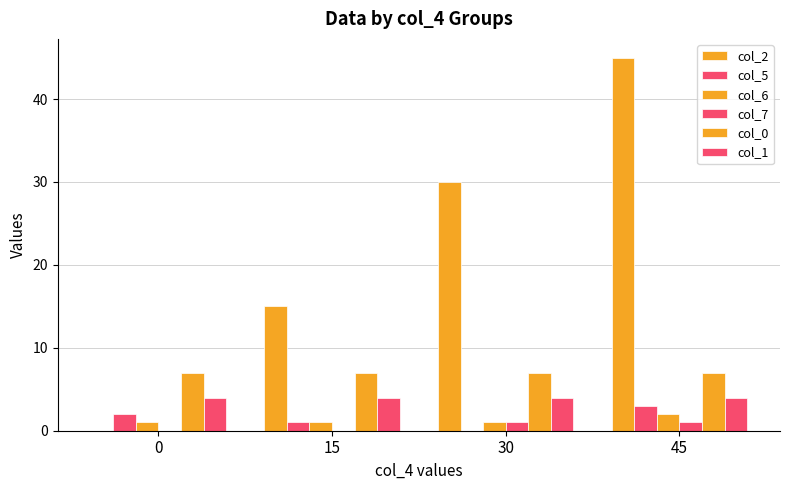

Does the chart contain stacked bars?

No